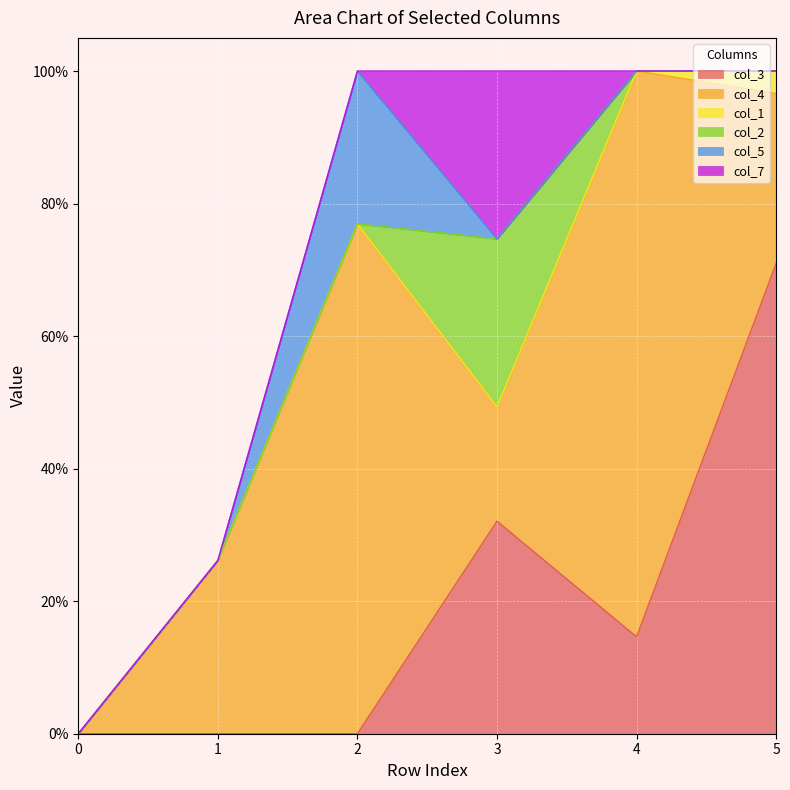

What is the difference between the second highest and minimum values in the col_3 series?

0.3